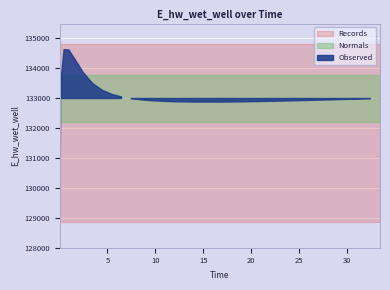

At which label is the value closest to 131849?

0.09375